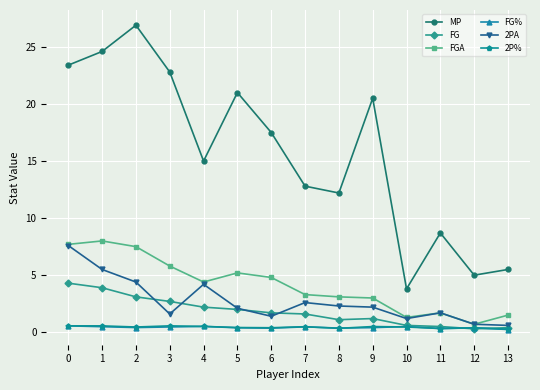

How many distinct data groups are displayed?

6